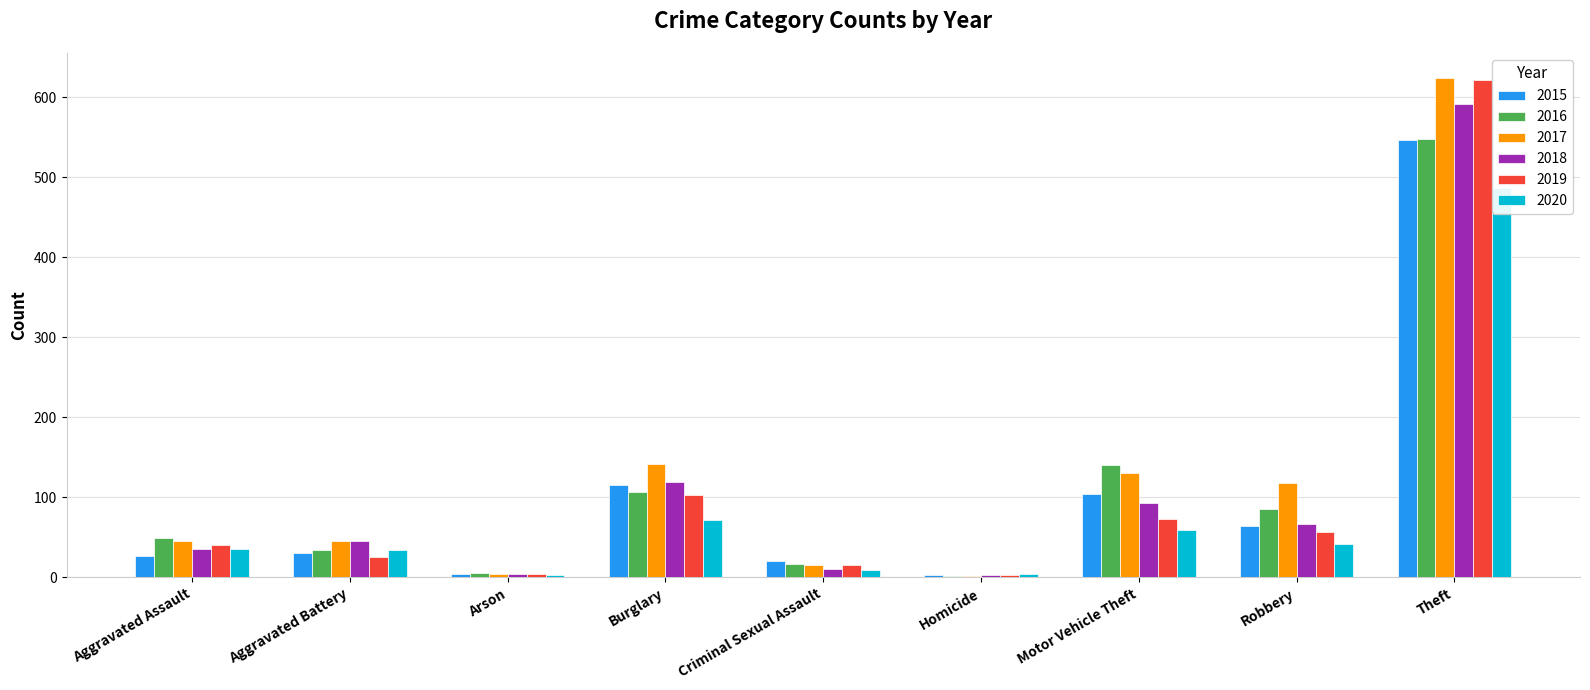

What is the smallest value displayed?

2